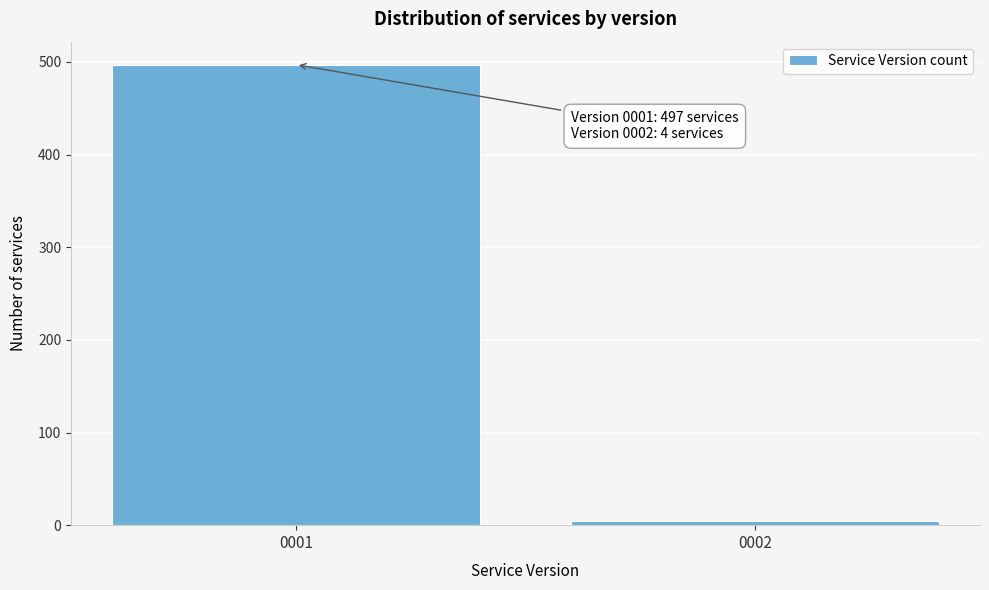

Reading left to right, list all the values displayed in this chart.

0001=497	0002=4